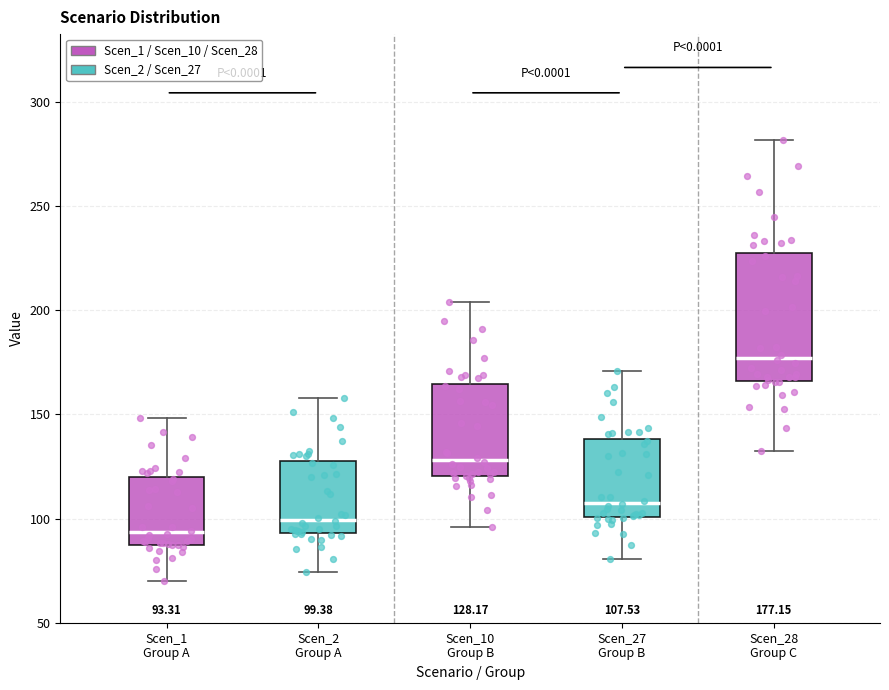

Which box is the tallest, from its lower edge to its upper edge?

Scen_28 Group C